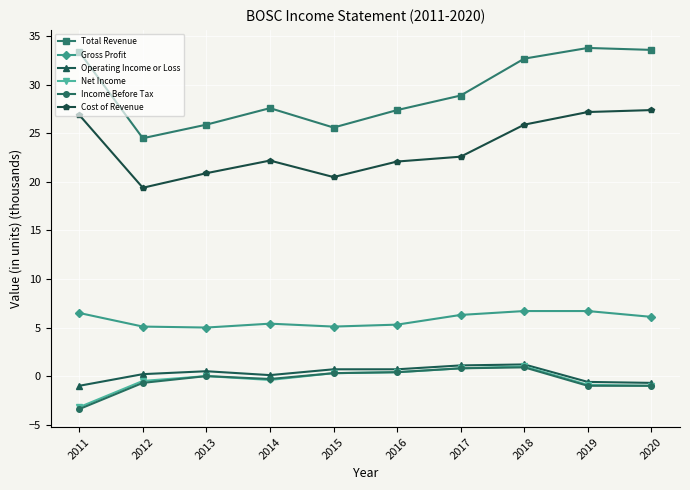

How many data points in Gross Profit are less than 6?

5